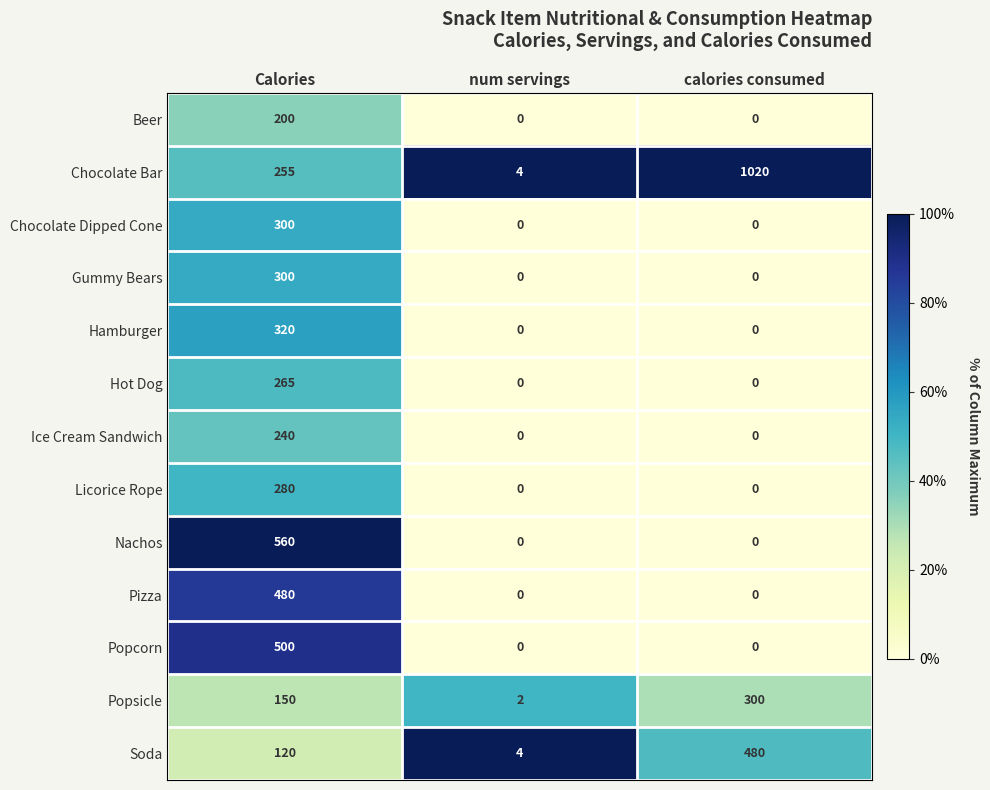

What is the maximum value shown in the chart?

1020